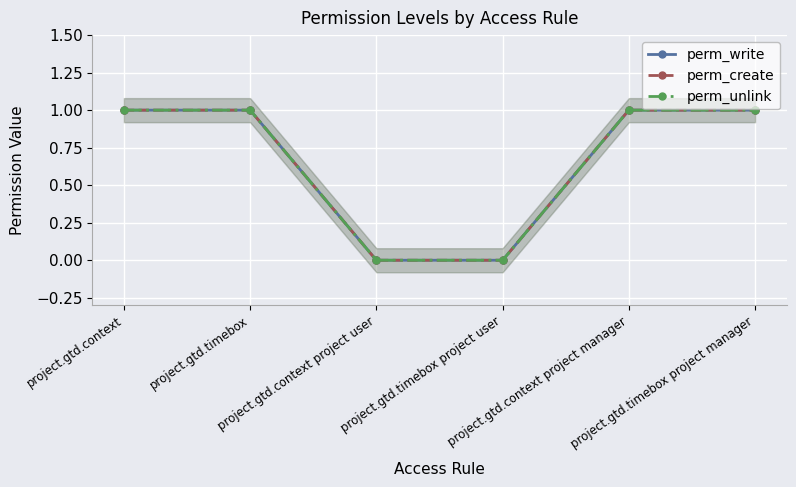

At which category does the chart reach its minimum across all series?

project.gtd.context project user